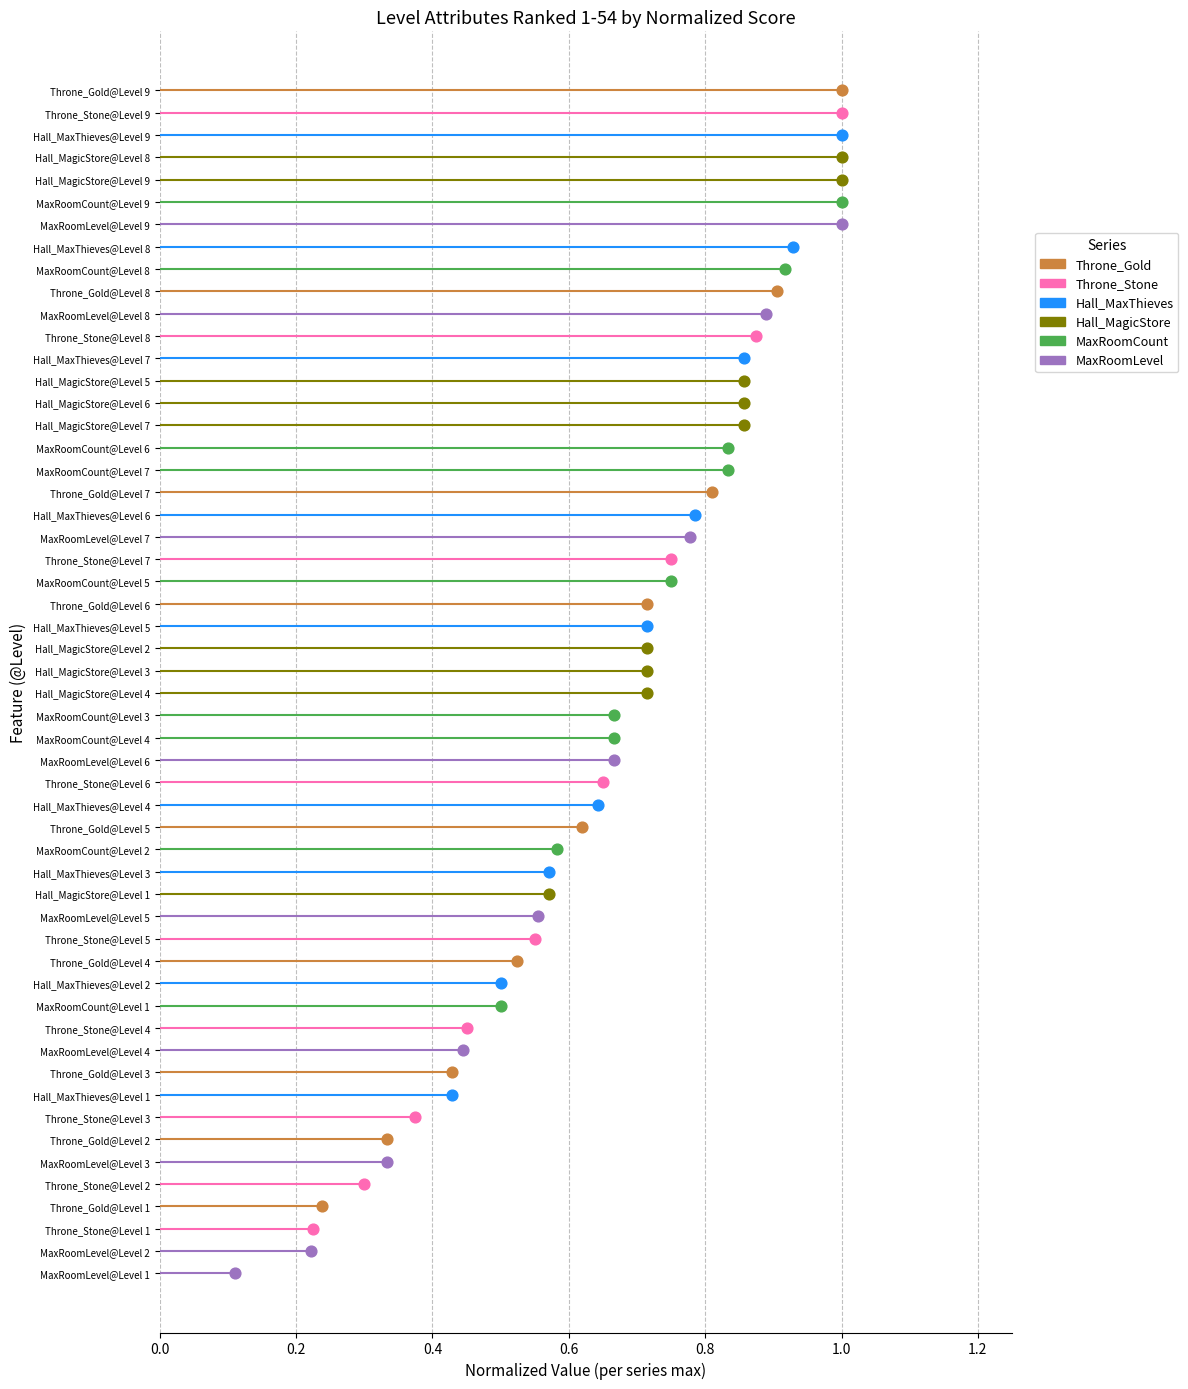

Which series has the largest total across all categories?

Hall_MagicStore